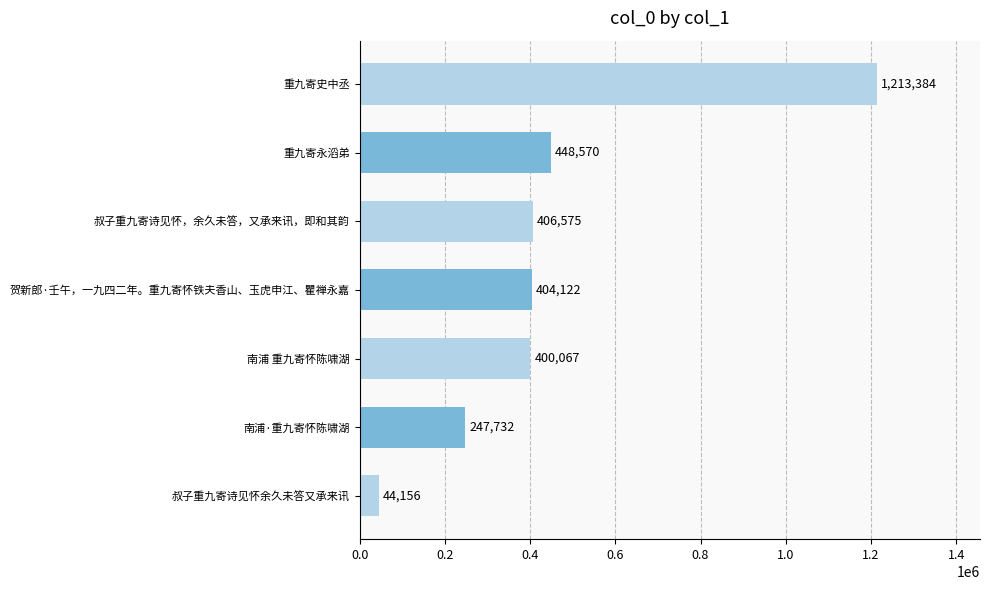

What value does the data have at 贺新郎·壬午，一九四二年。重九寄怀铁夫香山、玉虎申江、瞿禅永嘉?

404122